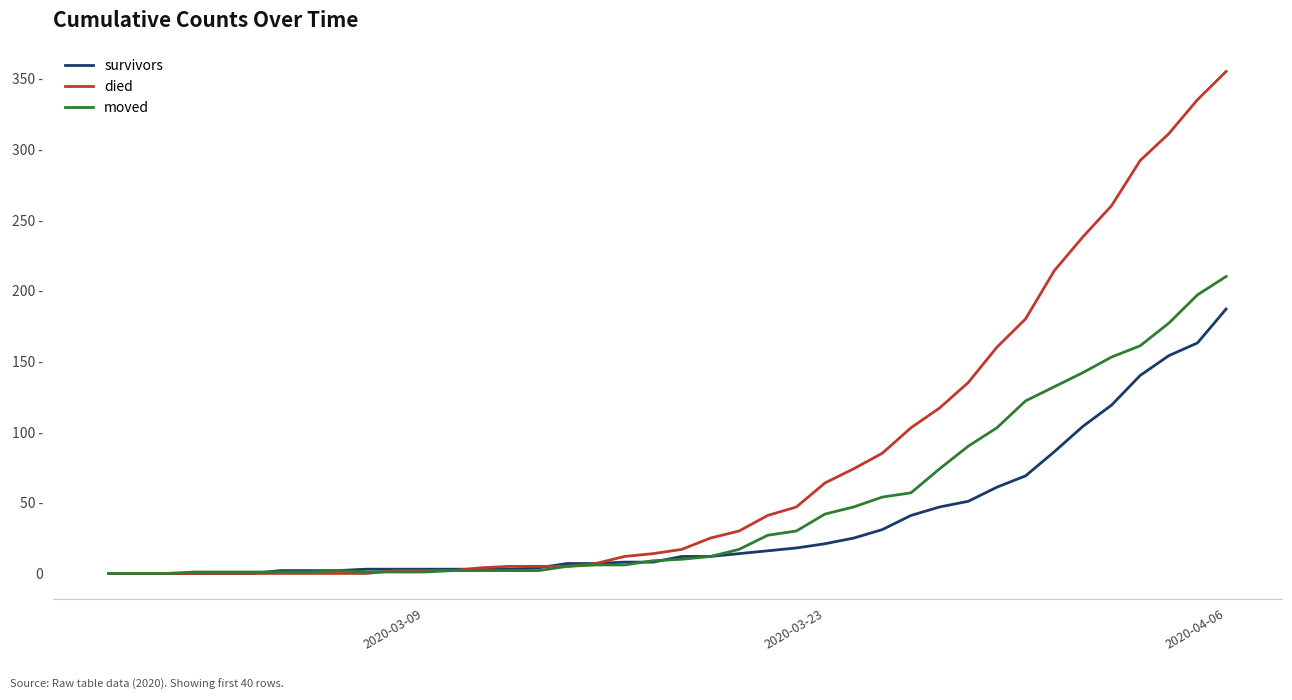

At which category is the sum across all series the highest?

2020-04-06